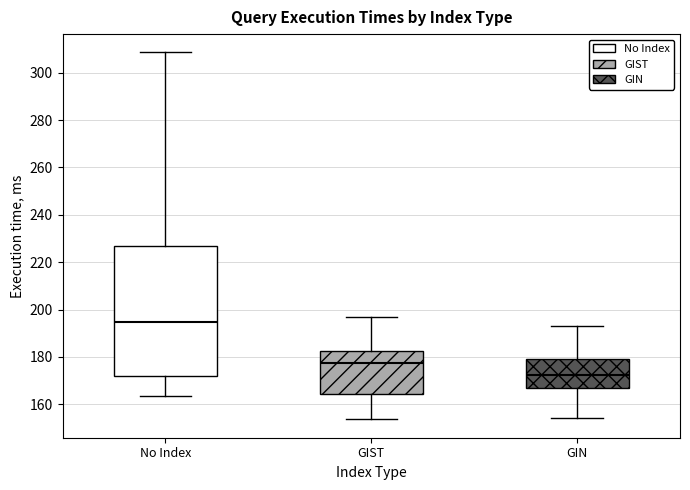

Which box is the tallest, from its lower edge to its upper edge?

No Index